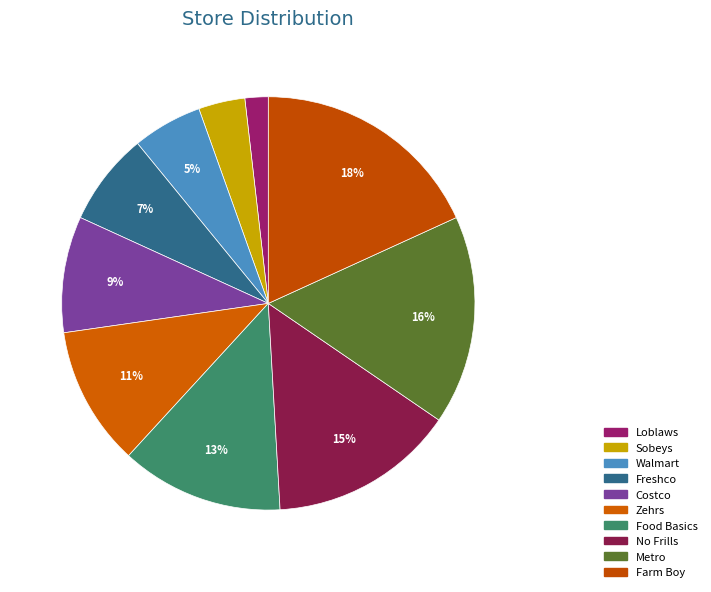

How many slices are in this pie chart?

10